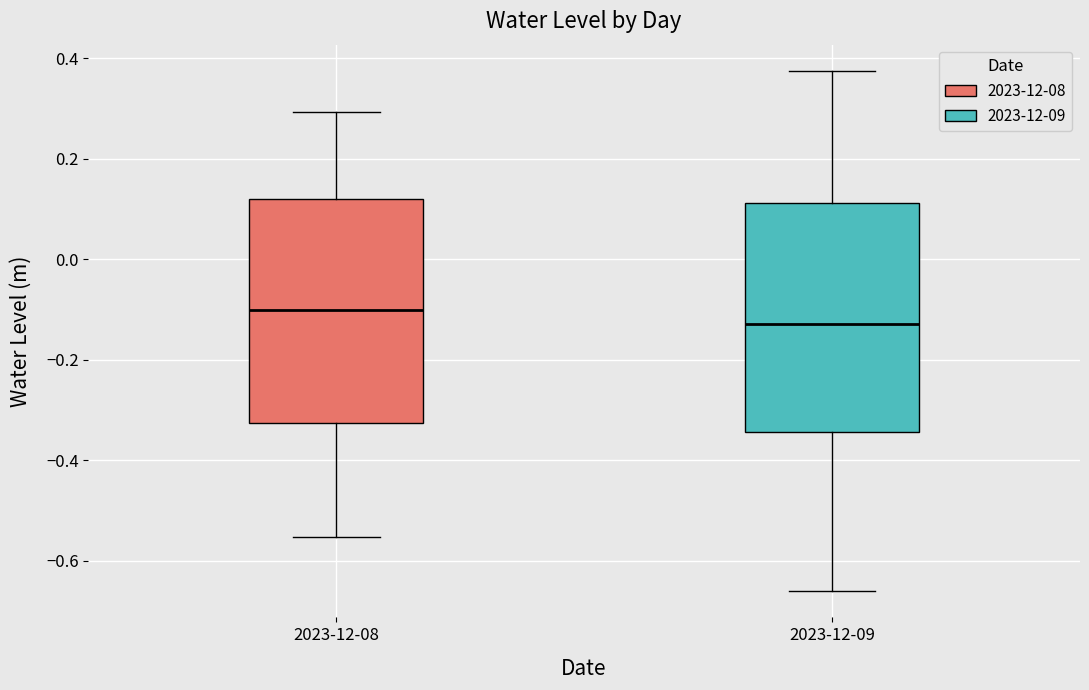

Which box has the highest median line?

2023-12-08